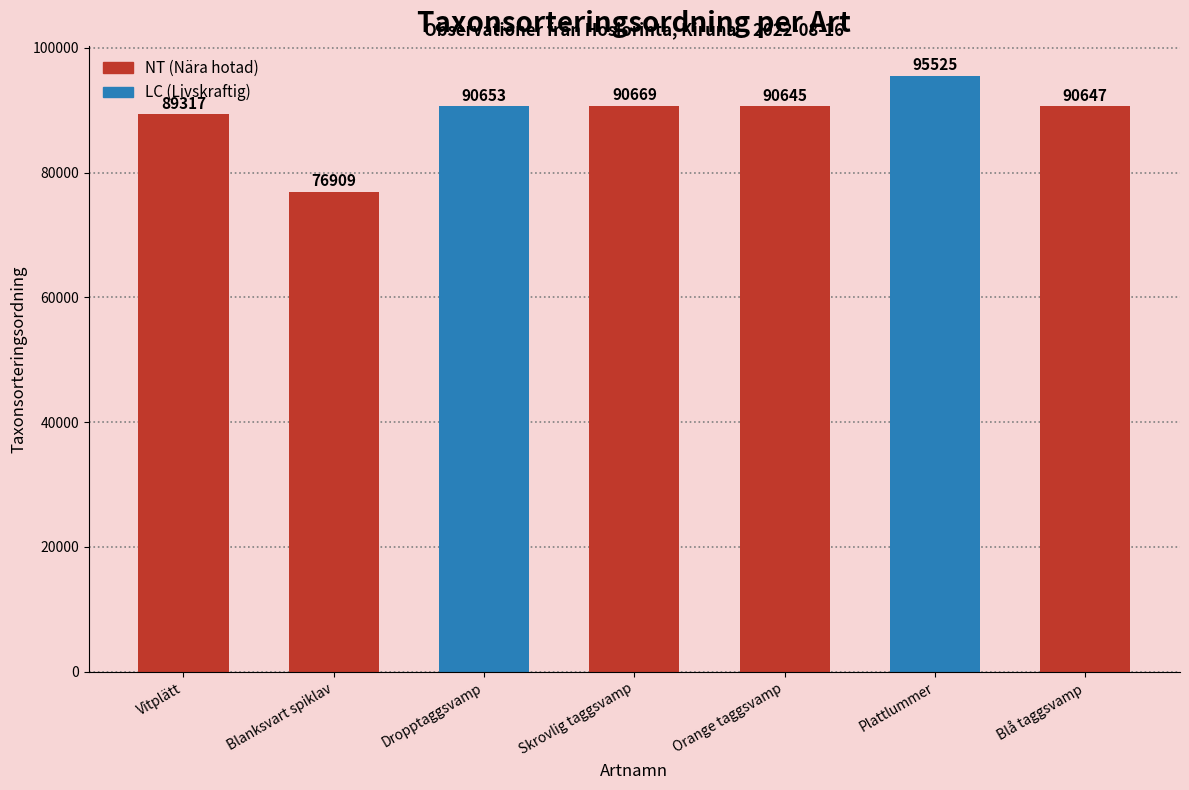

What is the smallest value displayed?

76909